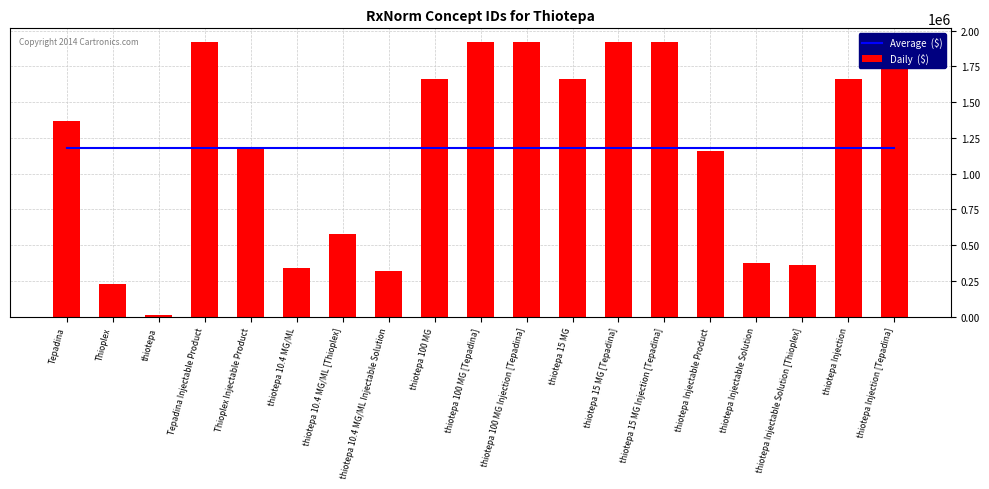

The value of Daily  ($) at Tepadina Injectable Product is 2735447.4. True or false?

False